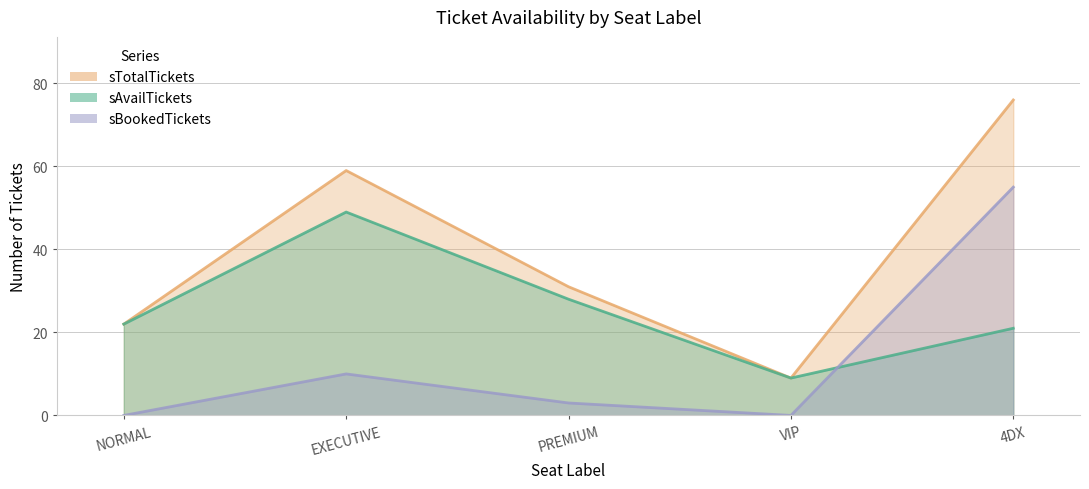

What is the total value across all series at VIP?

18